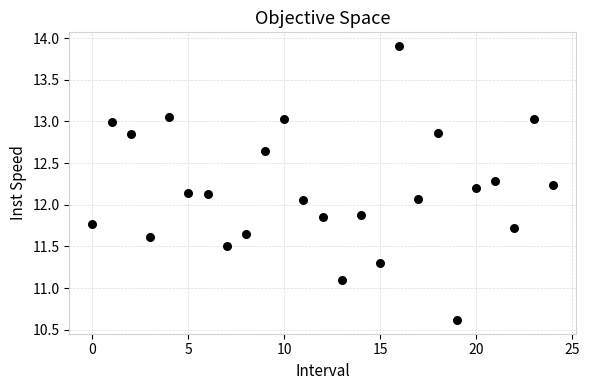

What is the range of Y values (max minus min)?

3.3